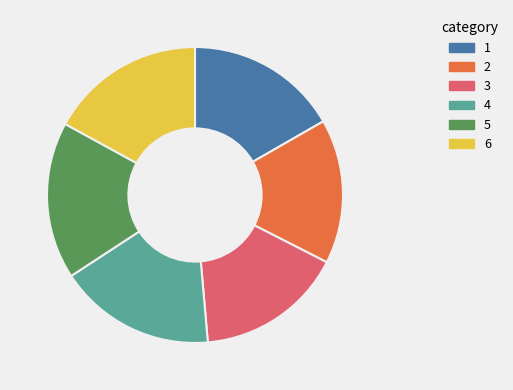

How many slices are in this pie chart?

6